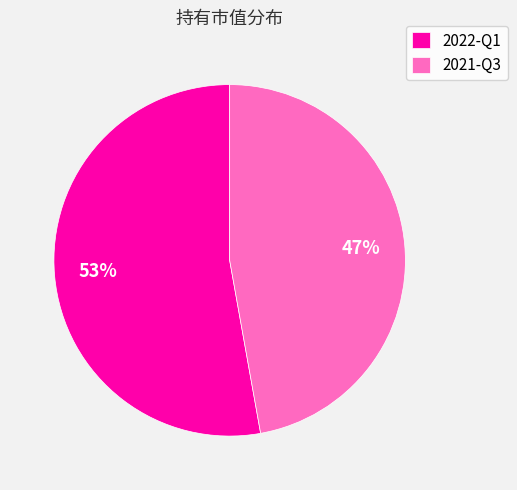

Rank the categories by value from lowest to highest.

2021-Q3, 2022-Q1